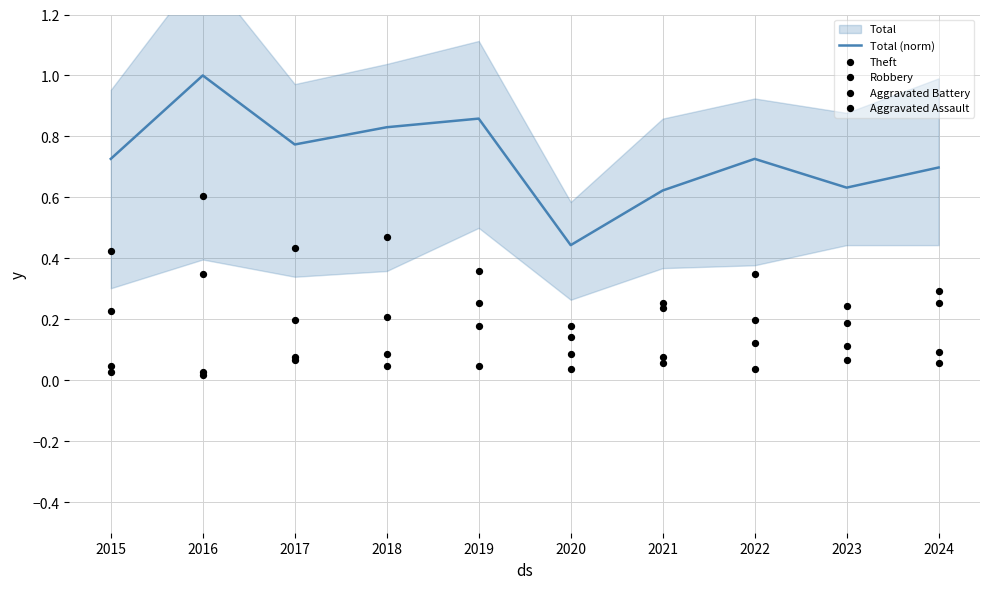

Which series contains the highest Y value?

Total (norm)